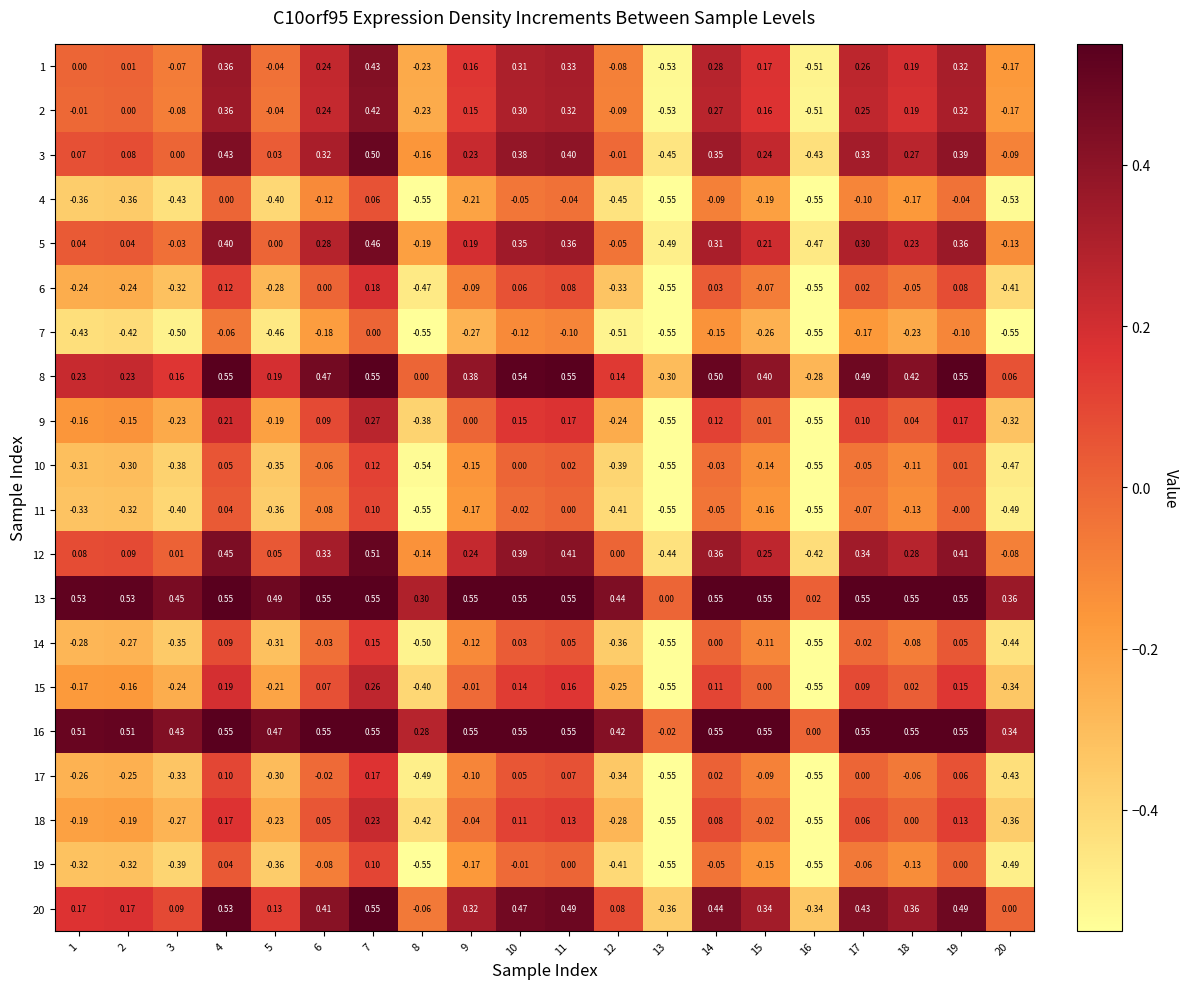

Which series has the widest spread of values?

1